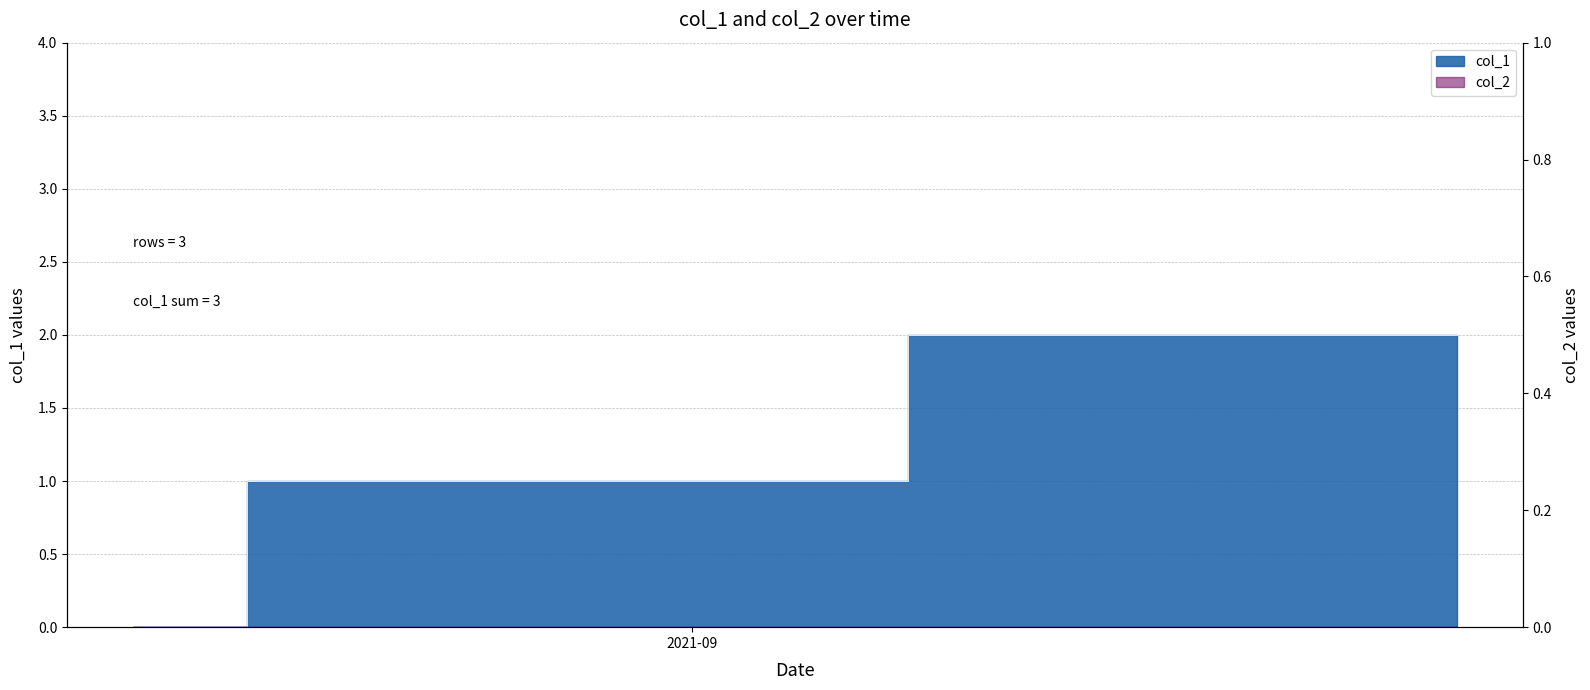

Reading left to right, what are all the values shown in this chart?

1629400159=0	1629828547=1	1631898498=2